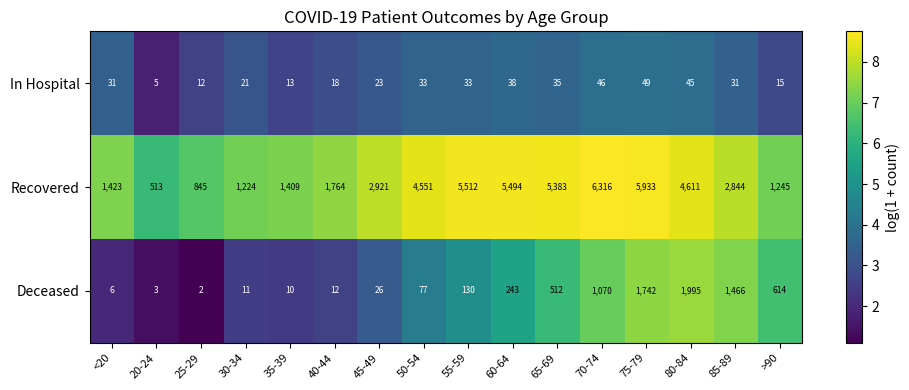

What is the approximate value of In Hospital at >90, to the nearest 5?

15